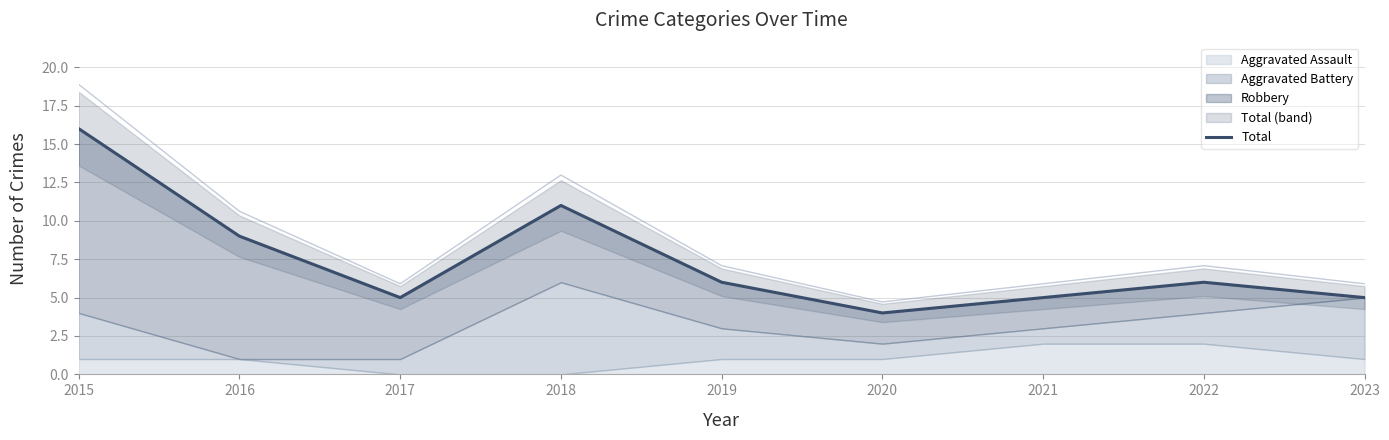

Where does the data first go above 6?

2015